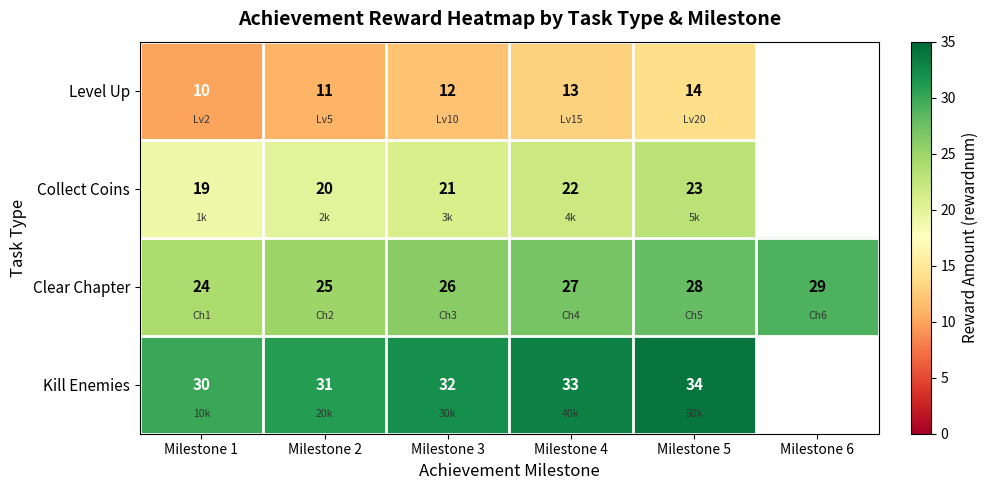

Rank the series at Milestone 3 from lowest to highest value.

Level Up, Collect Coins, Clear Chapter, Kill Enemies